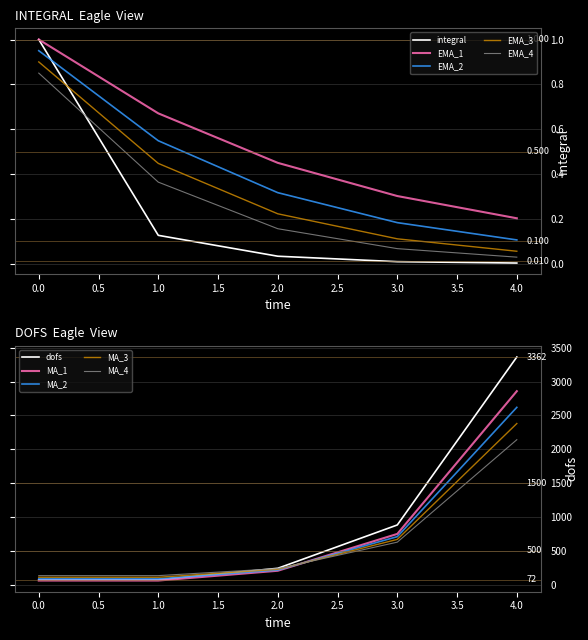

True or false: integral has more than 0 points higher than both neighbors.

False